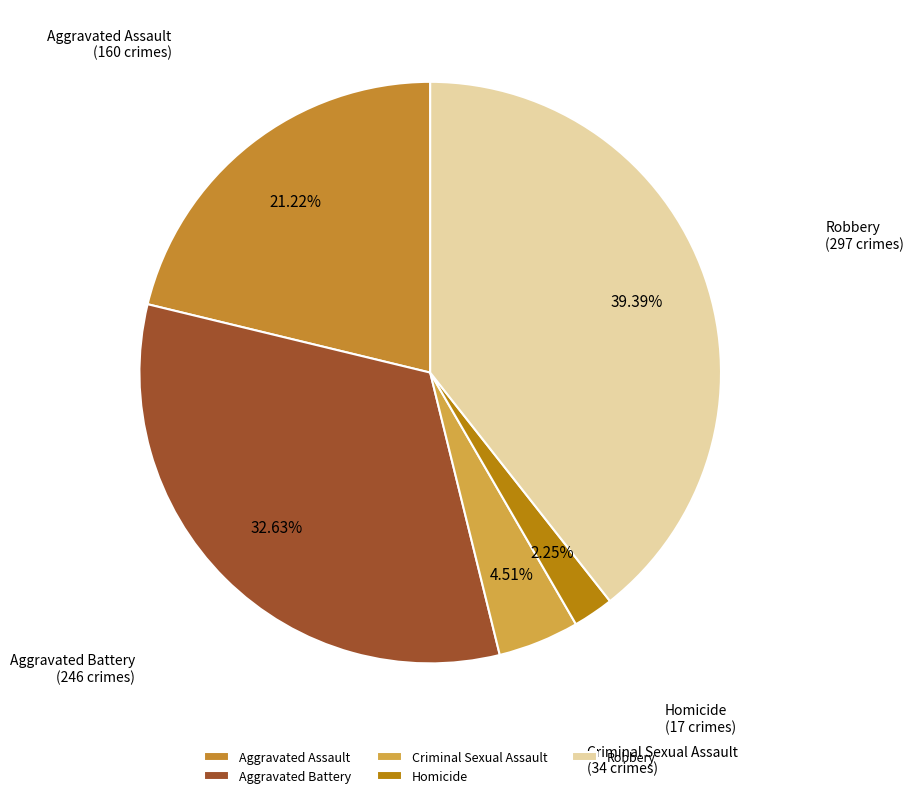

How many slices are in this pie chart?

5